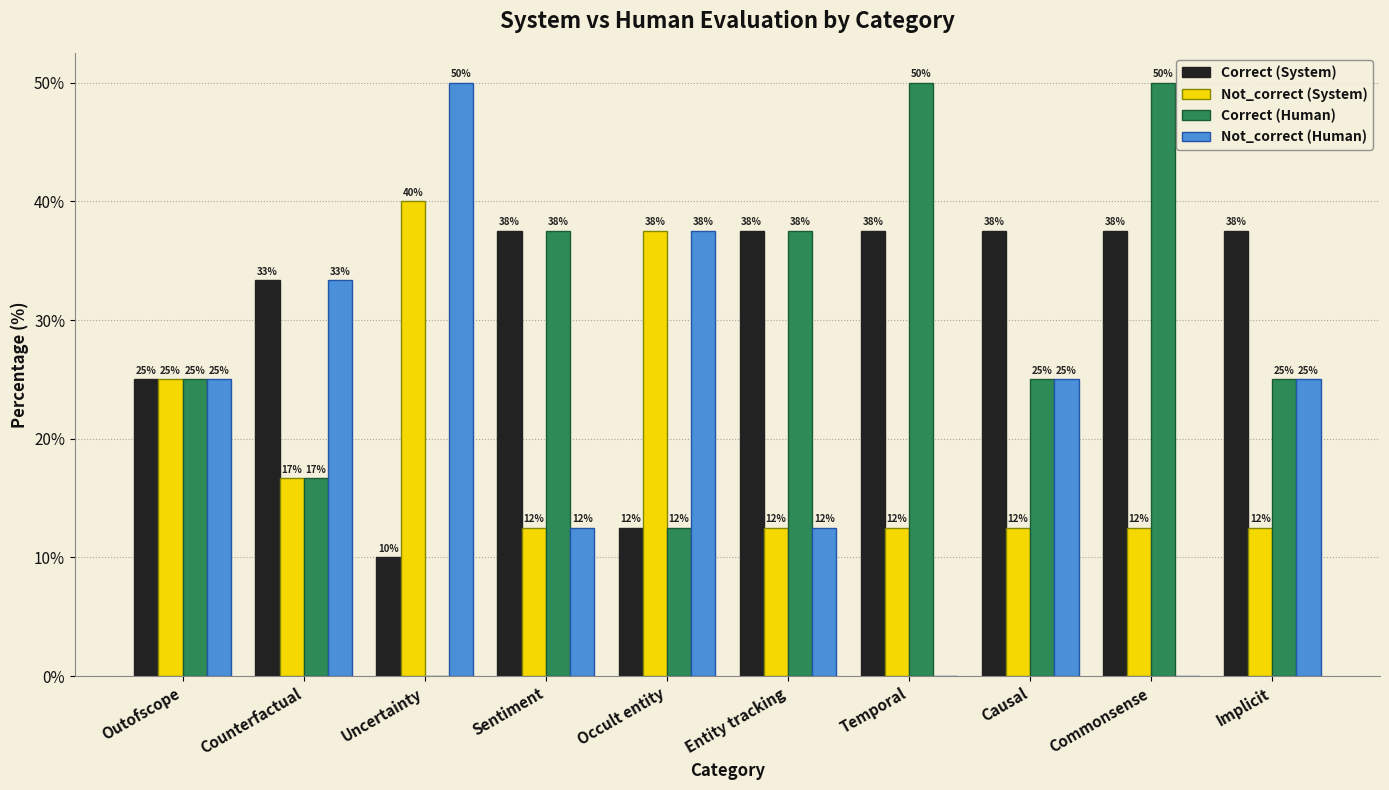

Which series changed the most between Causal and Commonsense?

Correct (Human)